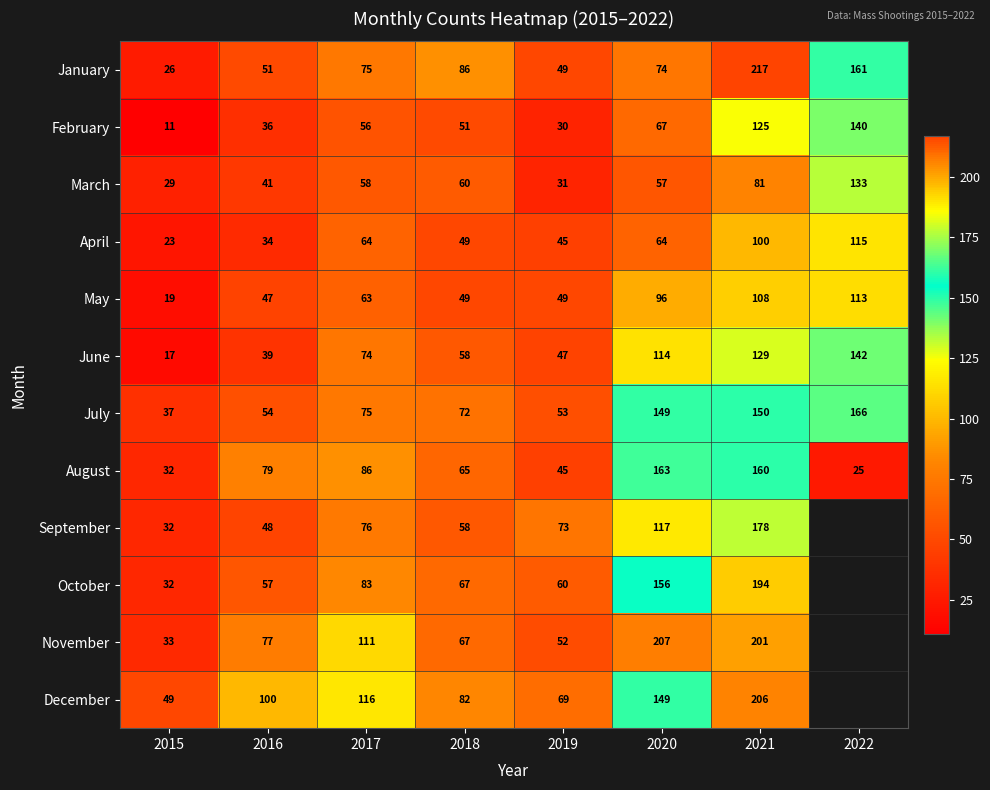

Between 2019 and 2020, which series saw the biggest shift?

November